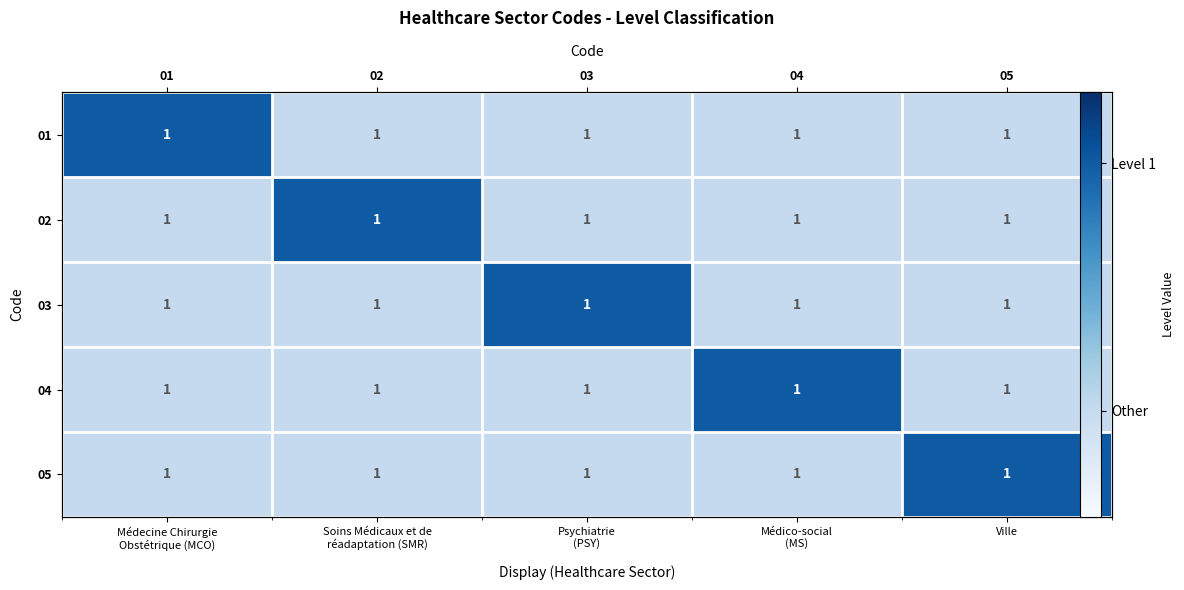

True or false: 02 has a value of 0.5 at Ville.

False